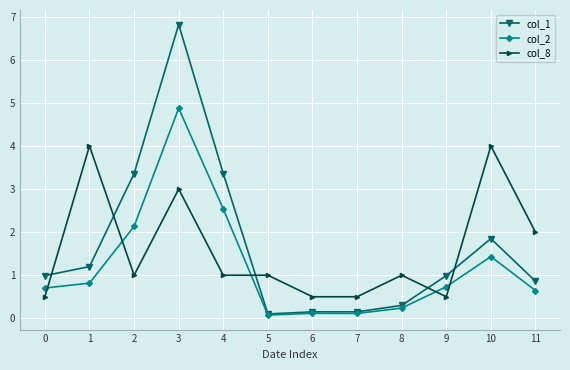

True or false: col_2 and col_8 intersect in this chart.

True